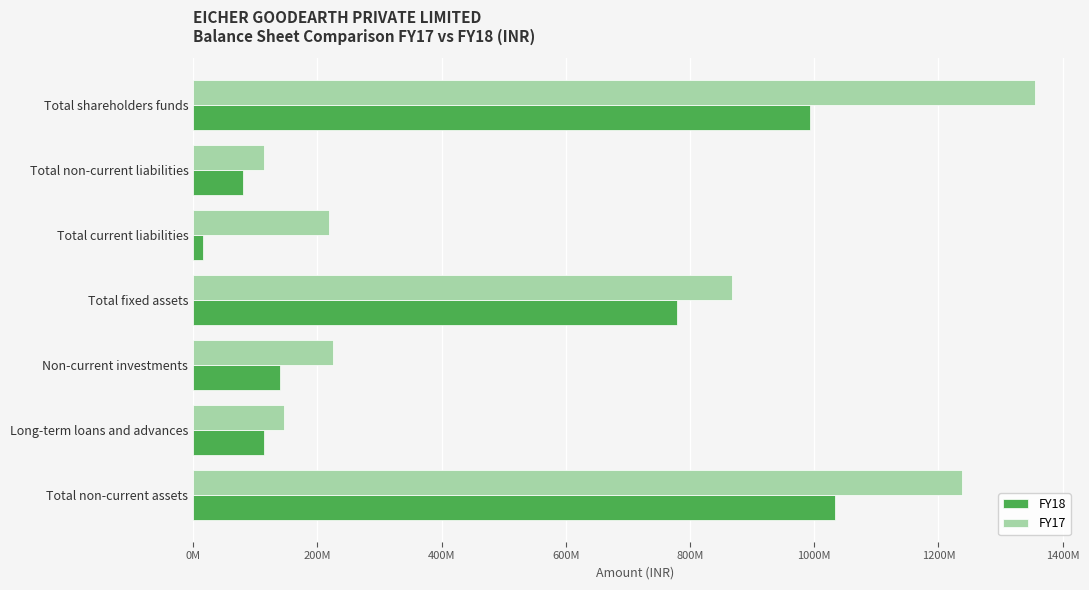

How many data points does each series have?

7